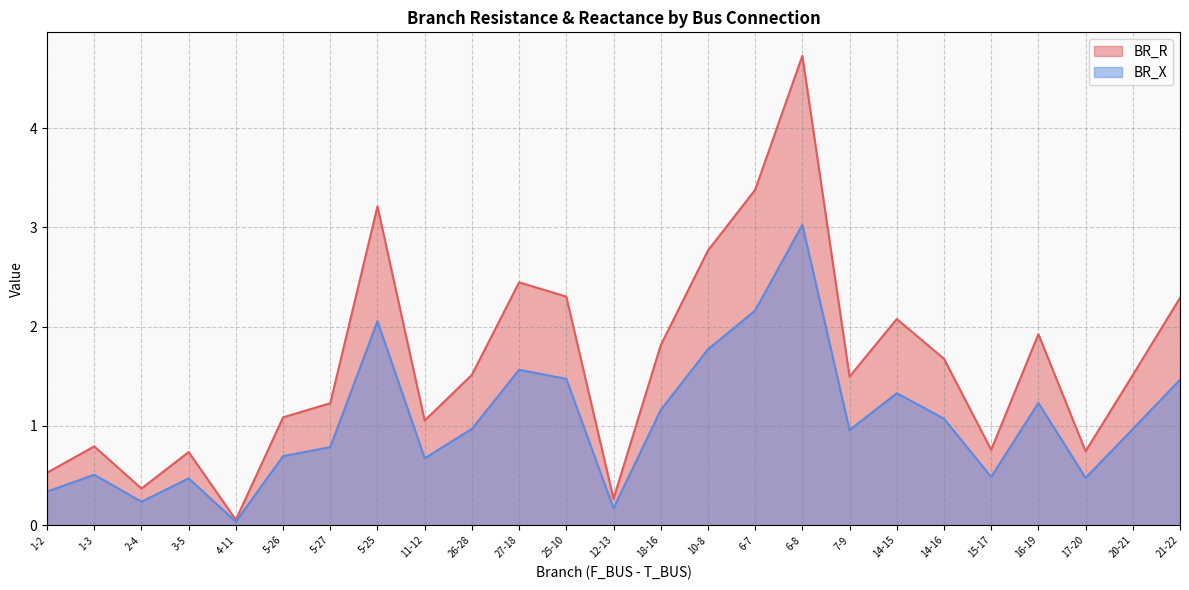

Which series has the largest total across all categories?

BR_R